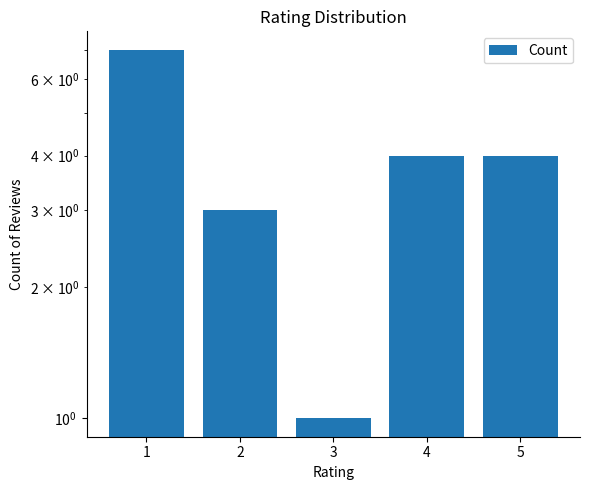

Reading right to left, list all the values displayed in this chart.

5=4	4=4	3=1	2=3	1=7